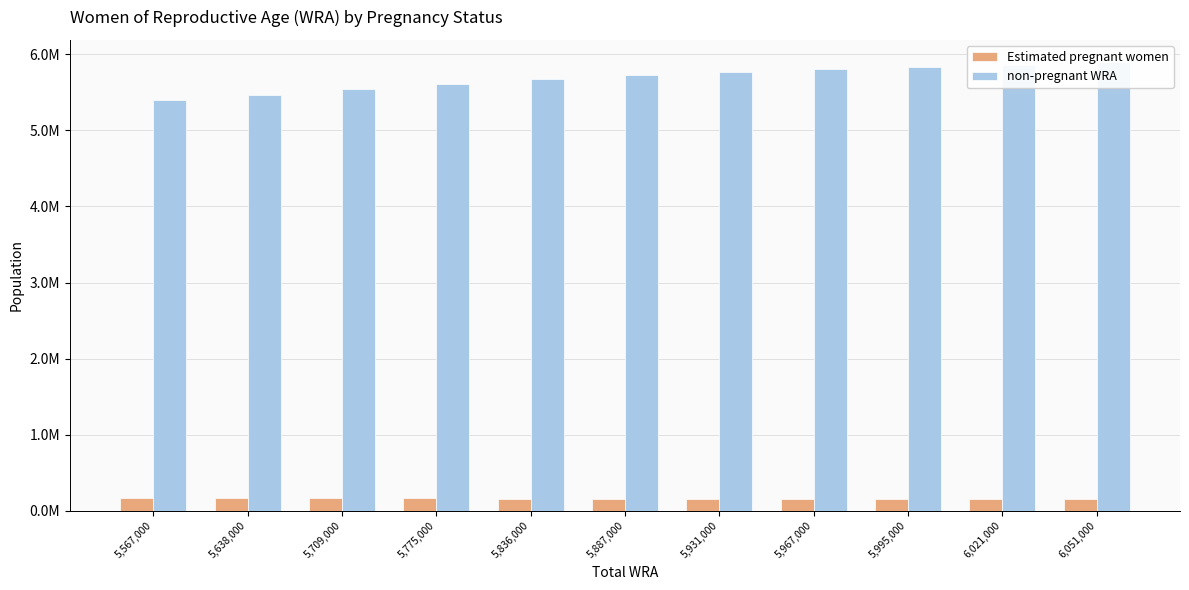

What position from the right is 6,051,000?

1